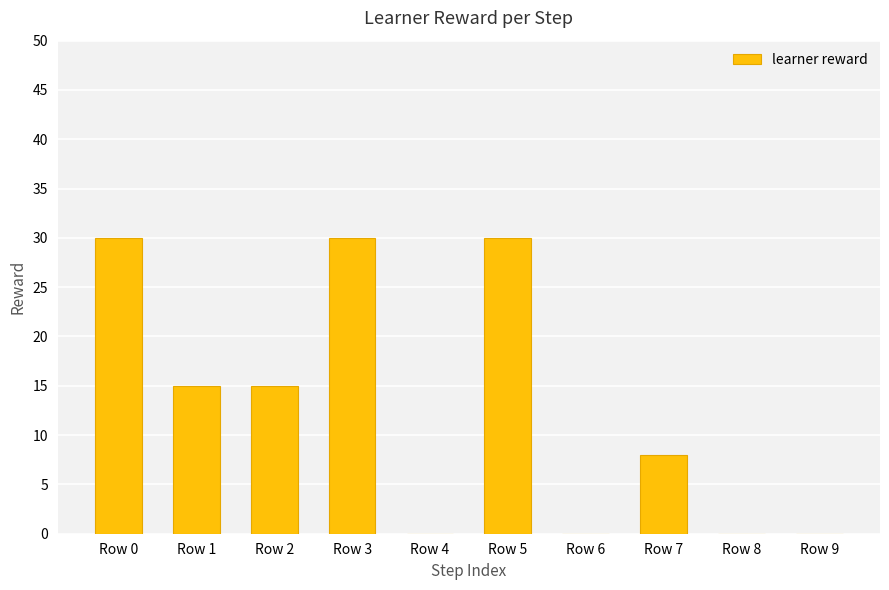

What is the sum of the values at Row 3 and Row 6?

30